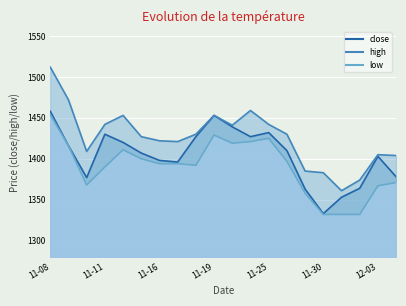

What position from the right is 2021-11-15?

15